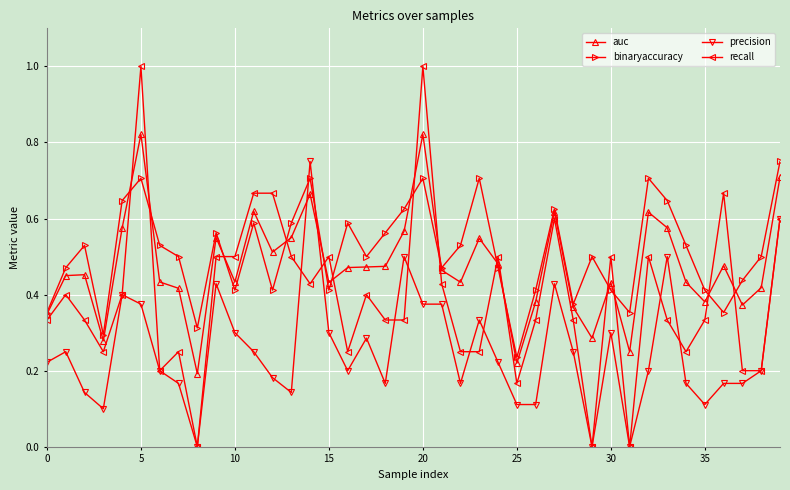

Which series ends up on top after the final intersection of recall and binaryaccuracy?

binaryaccuracy